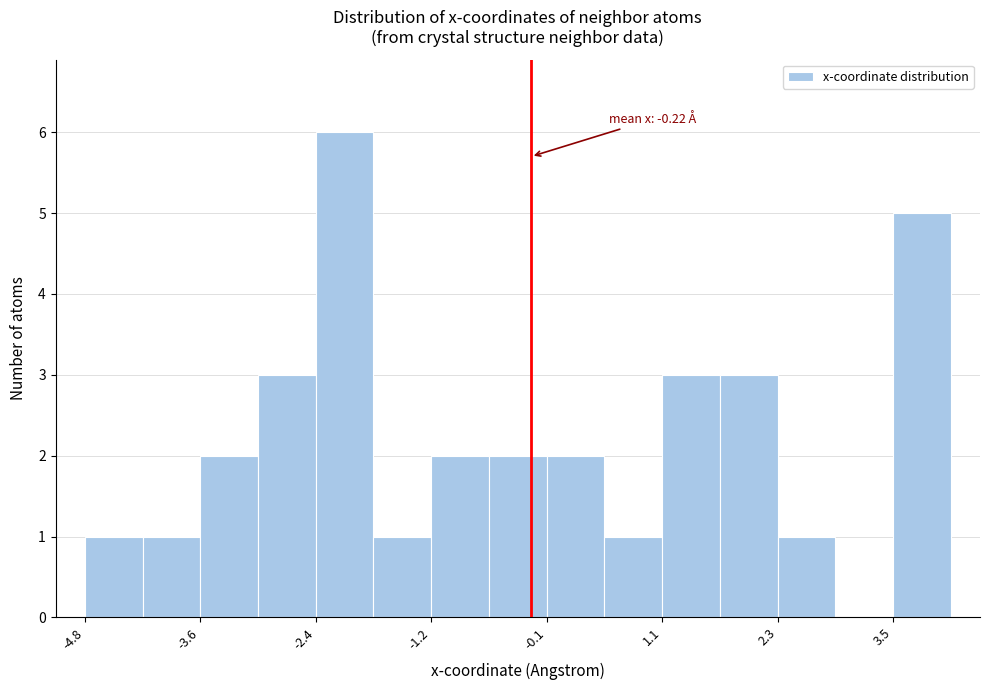

Read against the x-axis, roughly where is the centre of the tallest bar?

-2.2